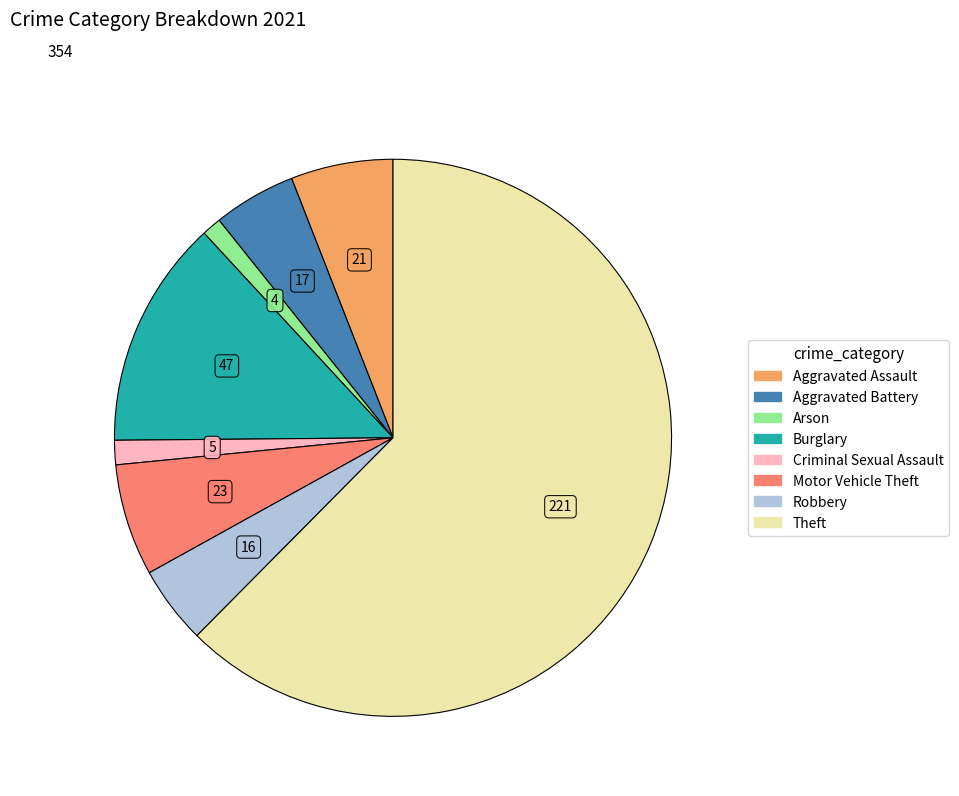

The Aggravated Battery slice represents 15% of the pie. True or false?

False